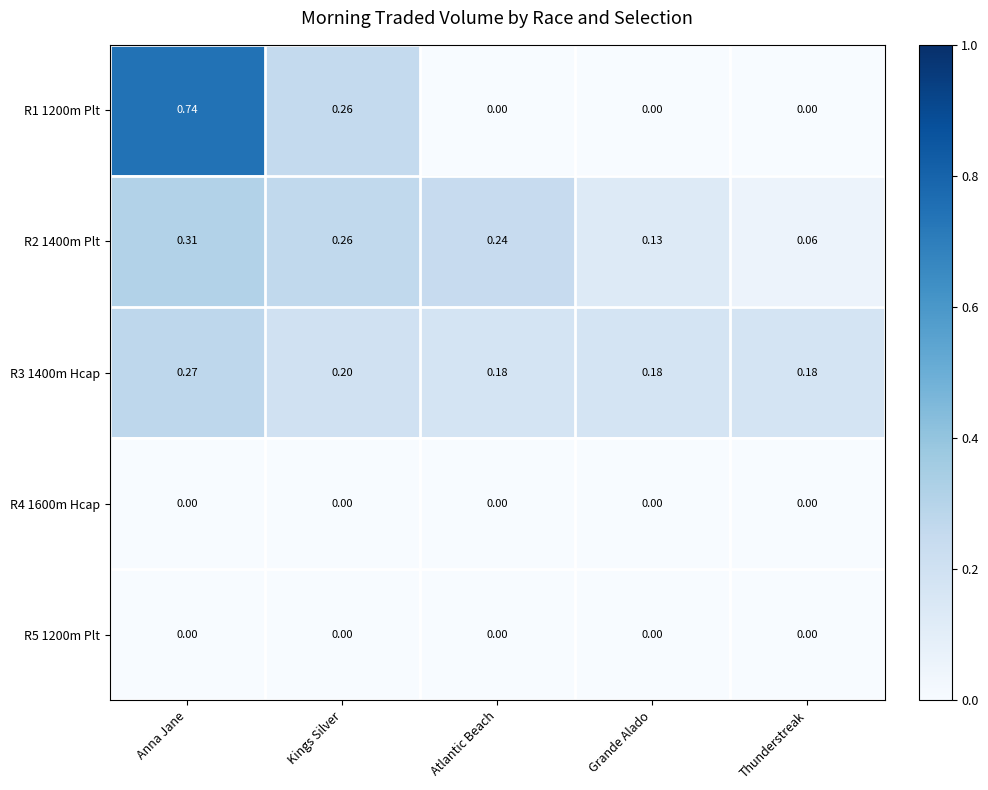

At which category is the sum across all series the highest?

Anna Jane